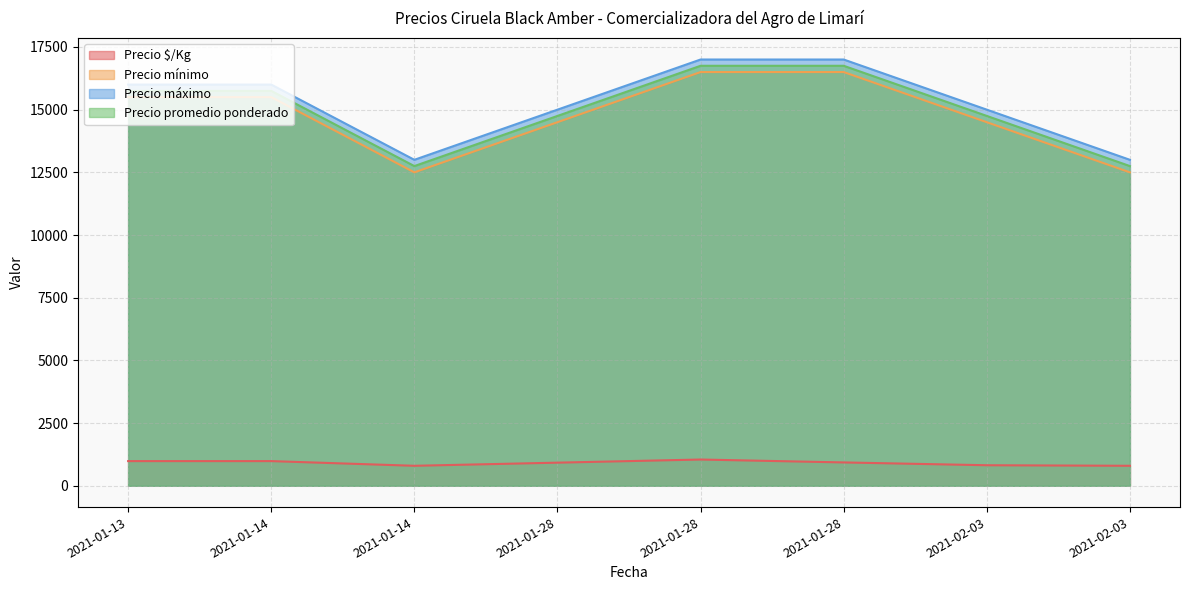

True or false: Precio máximo and Precio promedio ponderado intersect in this chart.

False